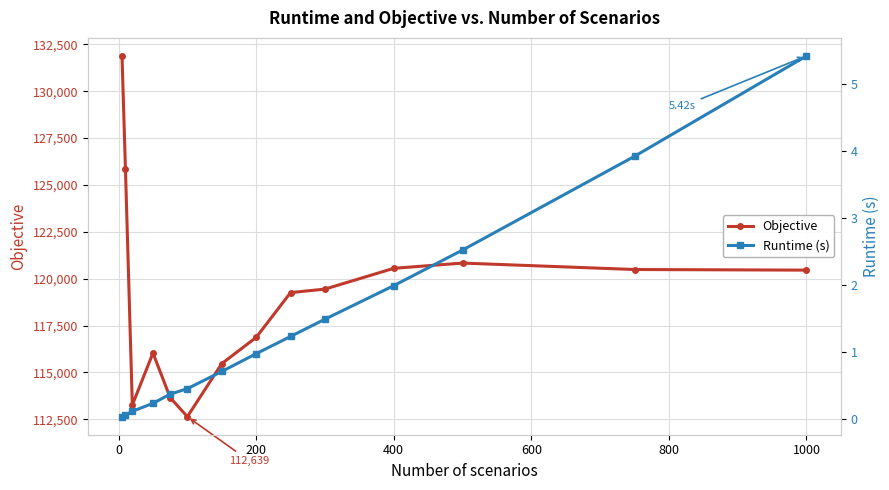

The value of Objective at 200 is 81367.1. True or false?

False